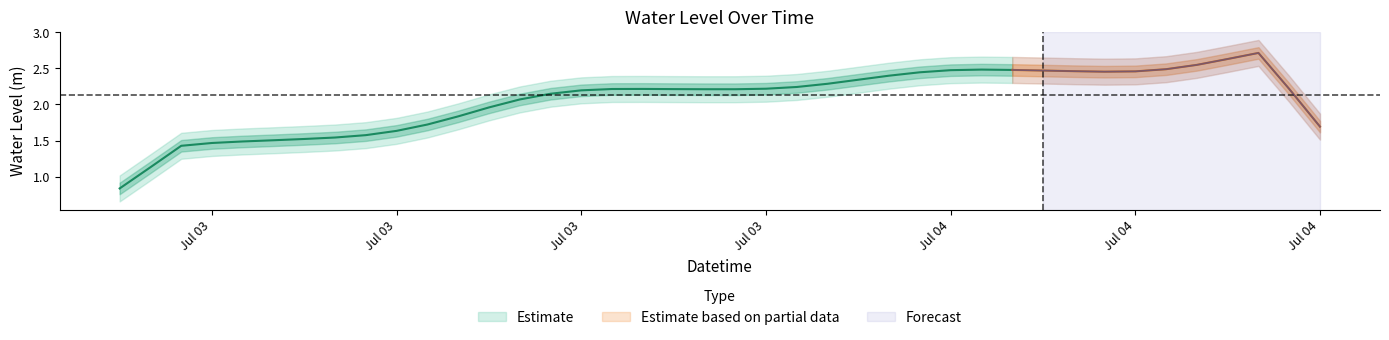

At which label does the data first exceed 2?

2023-07-03 13:00:00